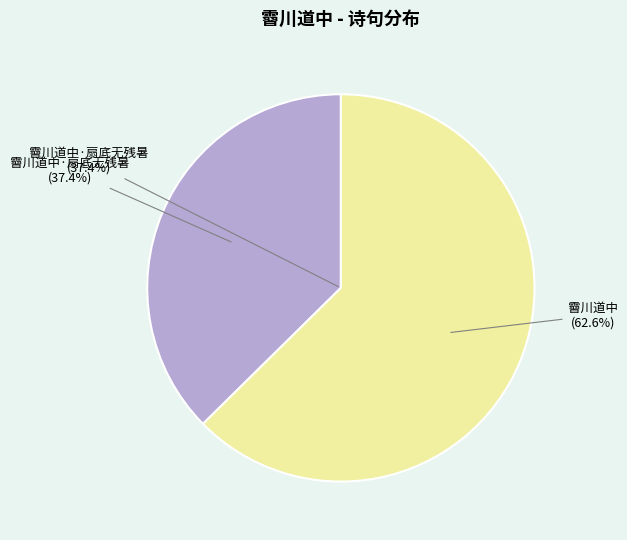

What is the largest slice in the pie chart?

霫川道中